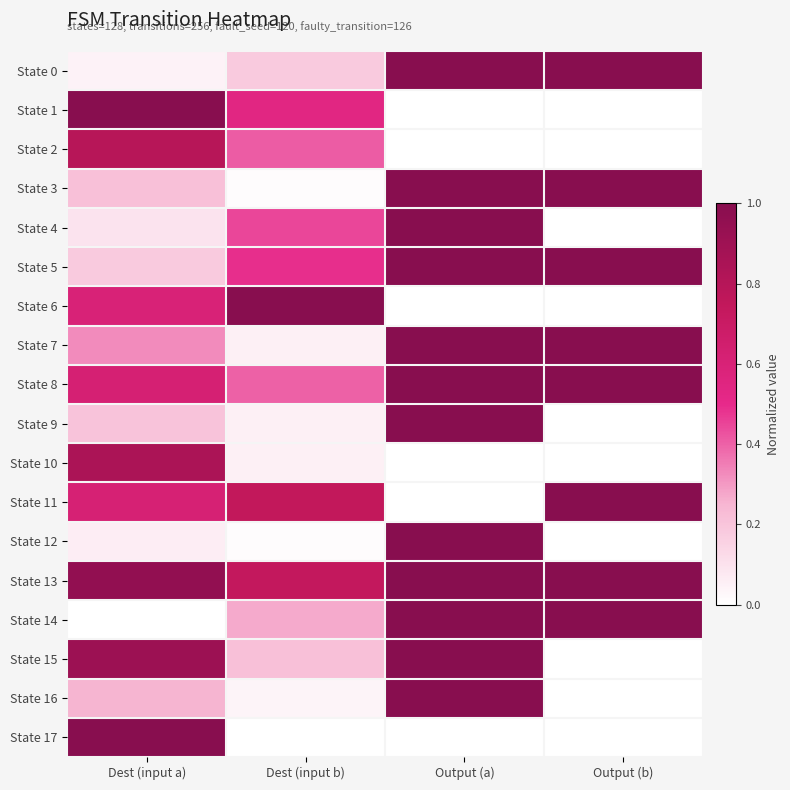

Reading right to left, list all the values displayed in this chart.

State 0: Output (b)=1.0	Output (a)=1.0	Dest (input b)=0.2	Dest (input a)=0.0
State 1: Output (b)=0.0	Output (a)=0.0	Dest (input b)=0.5	Dest (input a)=1.0
State 2: Output (b)=0.0	Output (a)=0.0	Dest (input b)=0.4	Dest (input a)=0.8
State 3: Output (b)=1.0	Output (a)=1.0	Dest (input b)=0.0	Dest (input a)=0.2
State 4: Output (b)=0.0	Output (a)=1.0	Dest (input b)=0.4	Dest (input a)=0.1
State 5: Output (b)=1.0	Output (a)=1.0	Dest (input b)=0.5	Dest (input a)=0.2
State 6: Output (b)=0.0	Output (a)=0.0	Dest (input b)=1.0	Dest (input a)=0.6
State 7: Output (b)=1.0	Output (a)=1.0	Dest (input b)=0.1	Dest (input a)=0.3
State 8: Output (b)=1.0	Output (a)=1.0	Dest (input b)=0.4	Dest (input a)=0.6
State 9: Output (b)=0.0	Output (a)=1.0	Dest (input b)=0.1	Dest (input a)=0.2
State 10: Output (b)=0.0	Output (a)=0.0	Dest (input b)=0.1	Dest (input a)=0.8
State 11: Output (b)=1.0	Output (a)=0.0	Dest (input b)=0.7	Dest (input a)=0.6
State 12: Output (b)=0.0	Output (a)=1.0	Dest (input b)=0.0	Dest (input a)=0.1
State 13: Output (b)=1.0	Output (a)=1.0	Dest (input b)=0.7	Dest (input a)=1.0
State 14: Output (b)=1.0	Output (a)=1.0	Dest (input b)=0.3	Dest (input a)=0.0
State 15: Output (b)=0.0	Output (a)=1.0	Dest (input b)=0.2	Dest (input a)=0.9
State 16: Output (b)=0.0	Output (a)=1.0	Dest (input b)=0.0	Dest (input a)=0.2
State 17: Output (b)=0.0	Output (a)=0.0	Dest (input b)=0.0	Dest (input a)=1.0